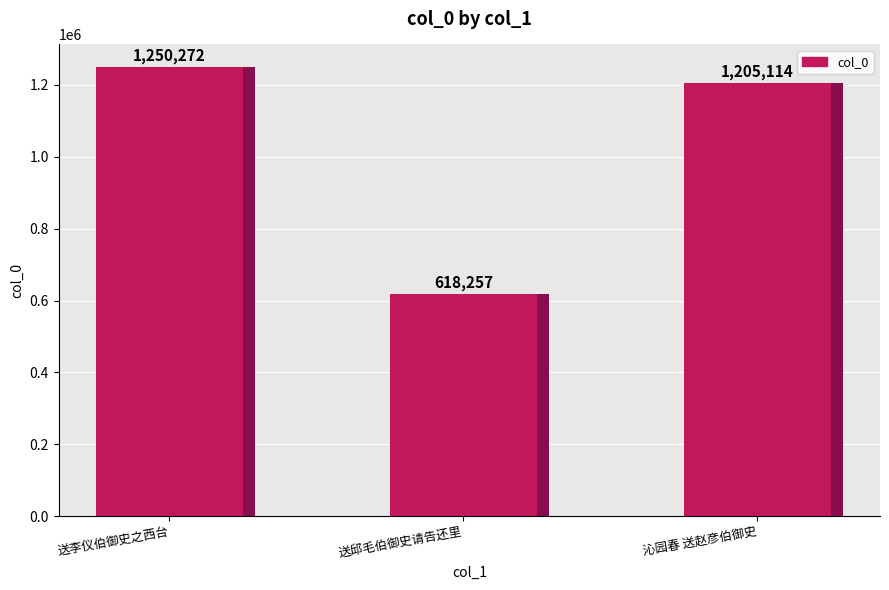

Does the chart contain any negative values?

No